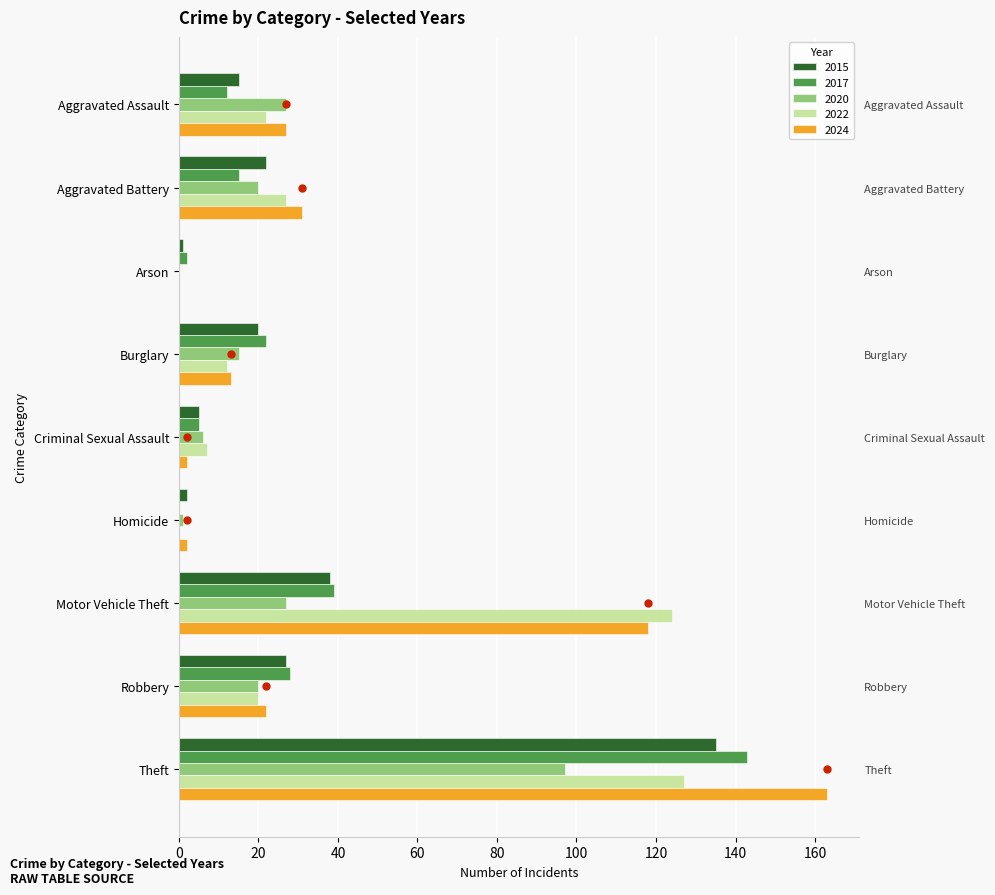

At how many categories does at least one series exceed 96?

2